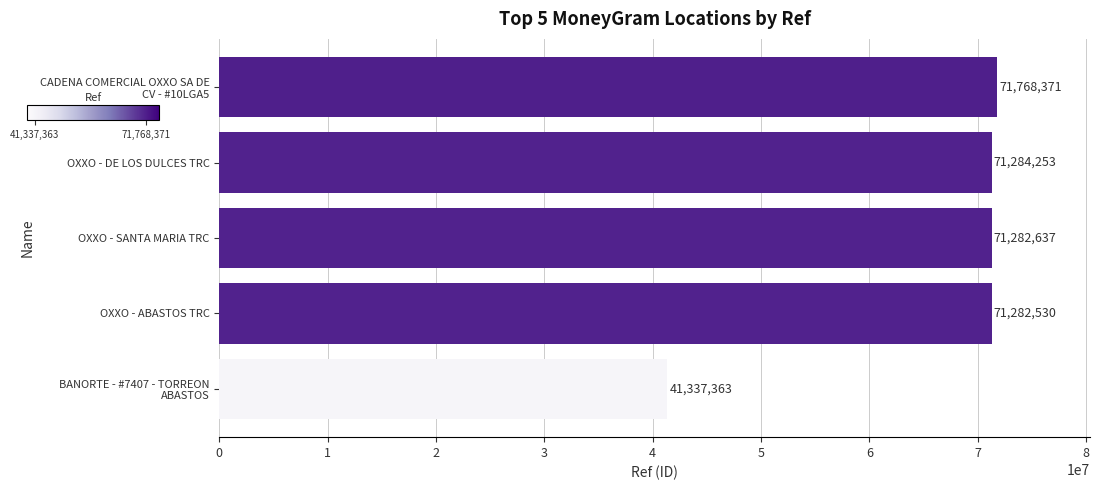

Rank the categories by value from highest to lowest.

CADENA COMERCIAL OXXO SA DE
CV - #10LGA5, OXXO - DE LOS DULCES TRC, OXXO - SANTA MARIA TRC, OXXO - ABASTOS TRC, BANORTE - #7407 - TORREON
ABASTOS